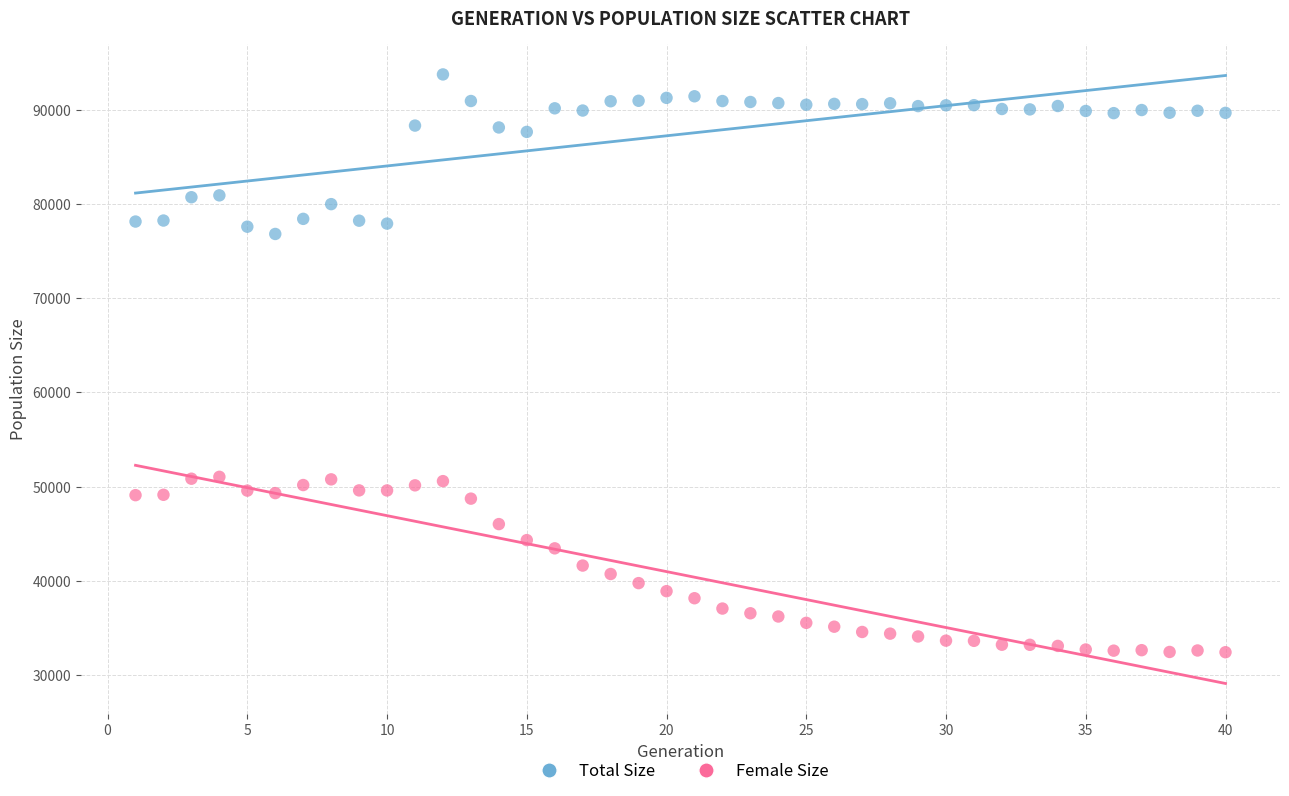

Which series has the widest spread of Y values?

Female Size